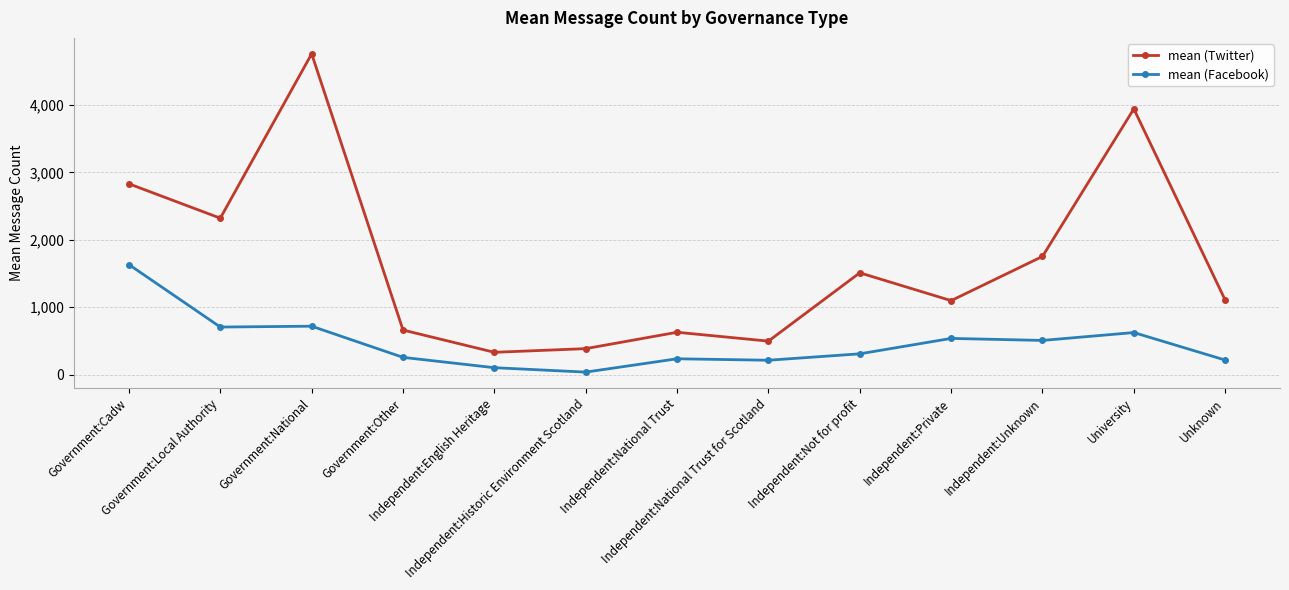

Which series has the largest range (max minus min)?

mean (Twitter)